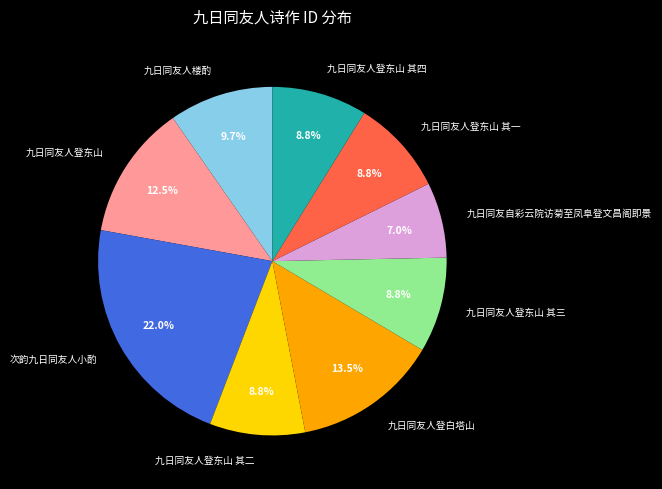

Does 九日同友自彩云院访菊至凤阜登文昌阁即景 represent more than half of the total?

No